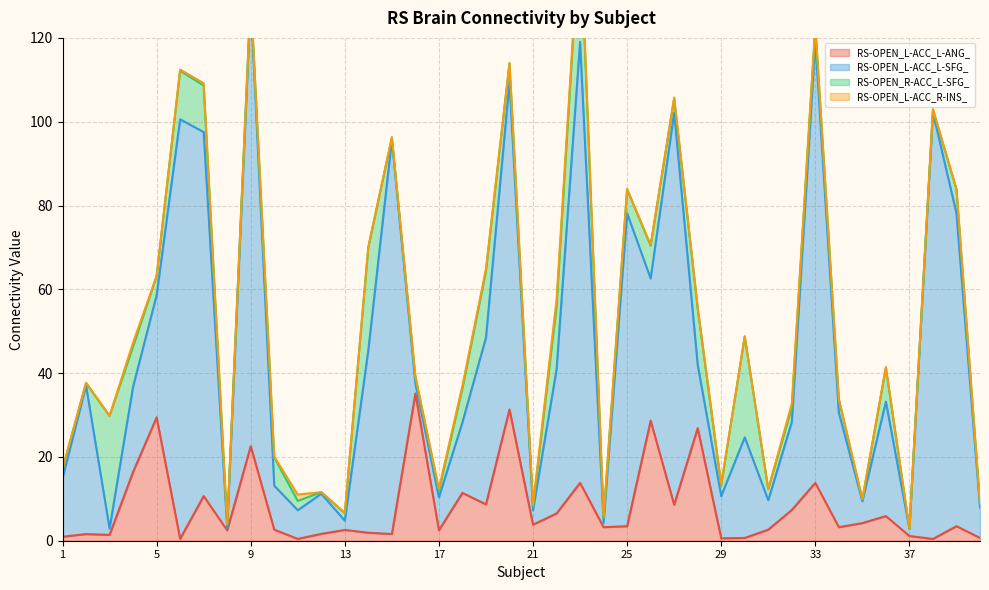

Which category has the lowest value in the RS-OPEN_L-ACC_L-ANG_ series?

38